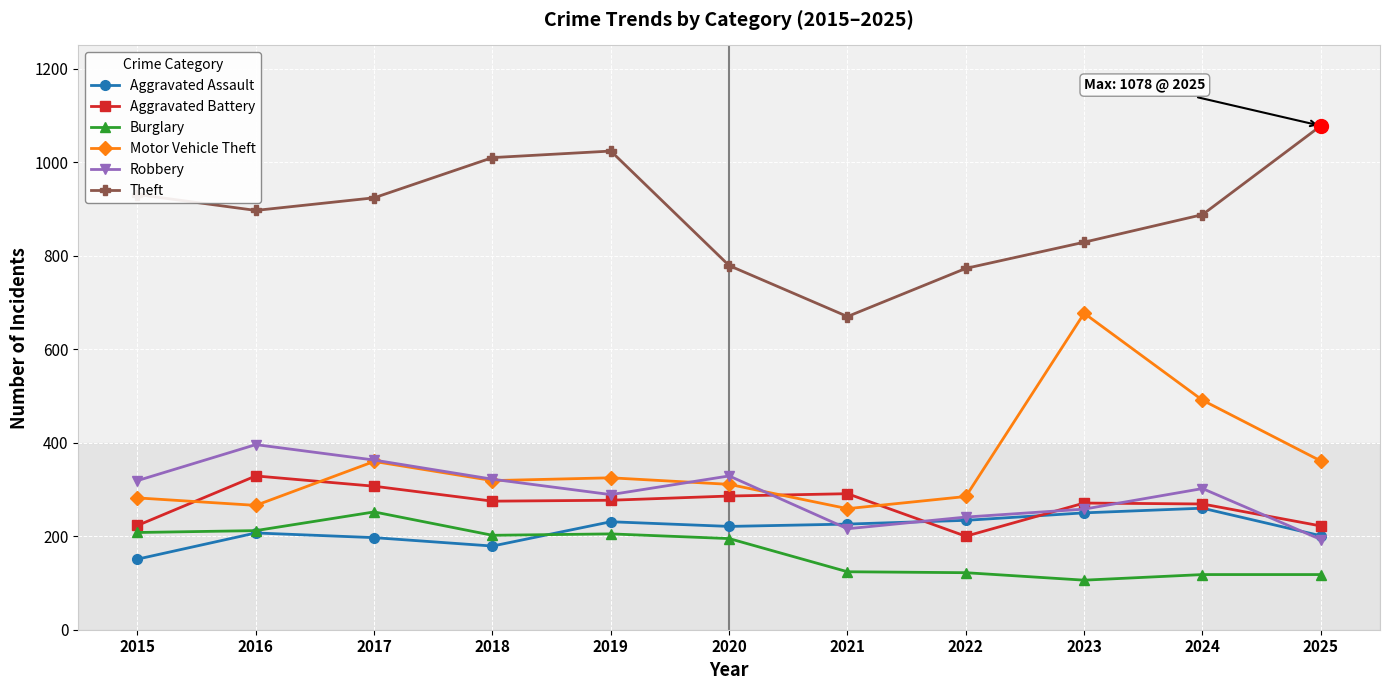

How many lines are shown in the chart?

6